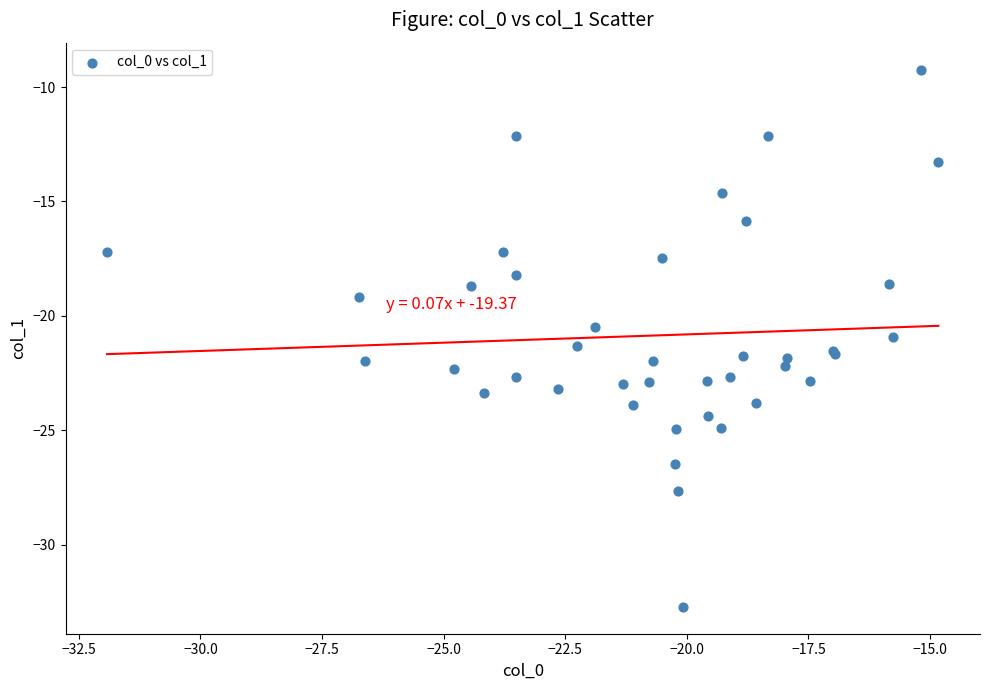

What Y value in the scatter plot is closest to -20?

-20.5